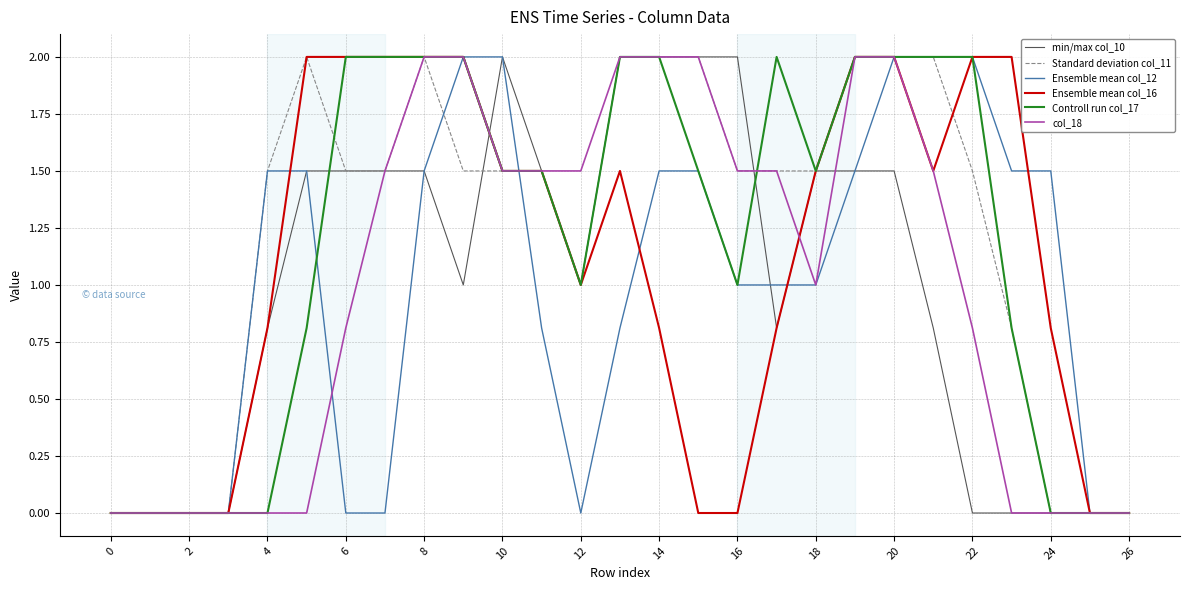

What is the maximum value shown in the chart?

2.0